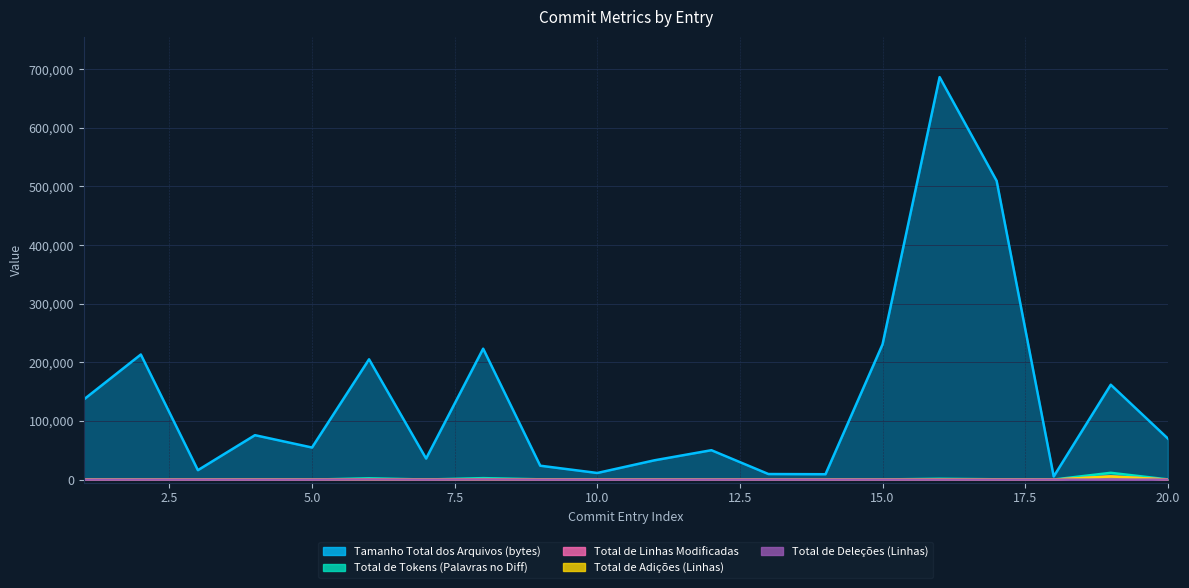

List the series in order of their peak value, highest first.

Tamanho Total dos Arquivos (bytes), Total de Tokens (Palavras no Diff), Total de Linhas Modificadas, Total de Adições (Linhas), Total de Deleções (Linhas)